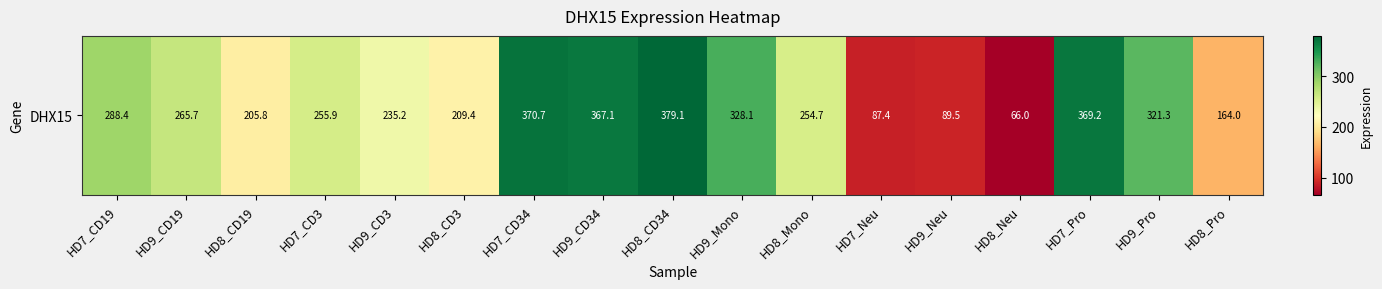

Reading right to left, extract all data points from this chart.

HD8_Pro=164.0	HD9_Pro=321.3	HD7_Pro=369.2	HD8_Neu=66.0	HD9_Neu=89.5	HD7_Neu=87.4	HD8_Mono=254.7	HD9_Mono=328.1	HD8_CD34=379.1	HD9_CD34=367.1	HD7_CD34=370.7	HD8_CD3=209.4	HD9_CD3=235.2	HD7_CD3=255.9	HD8_CD19=205.8	HD9_CD19=265.7	HD7_CD19=288.4